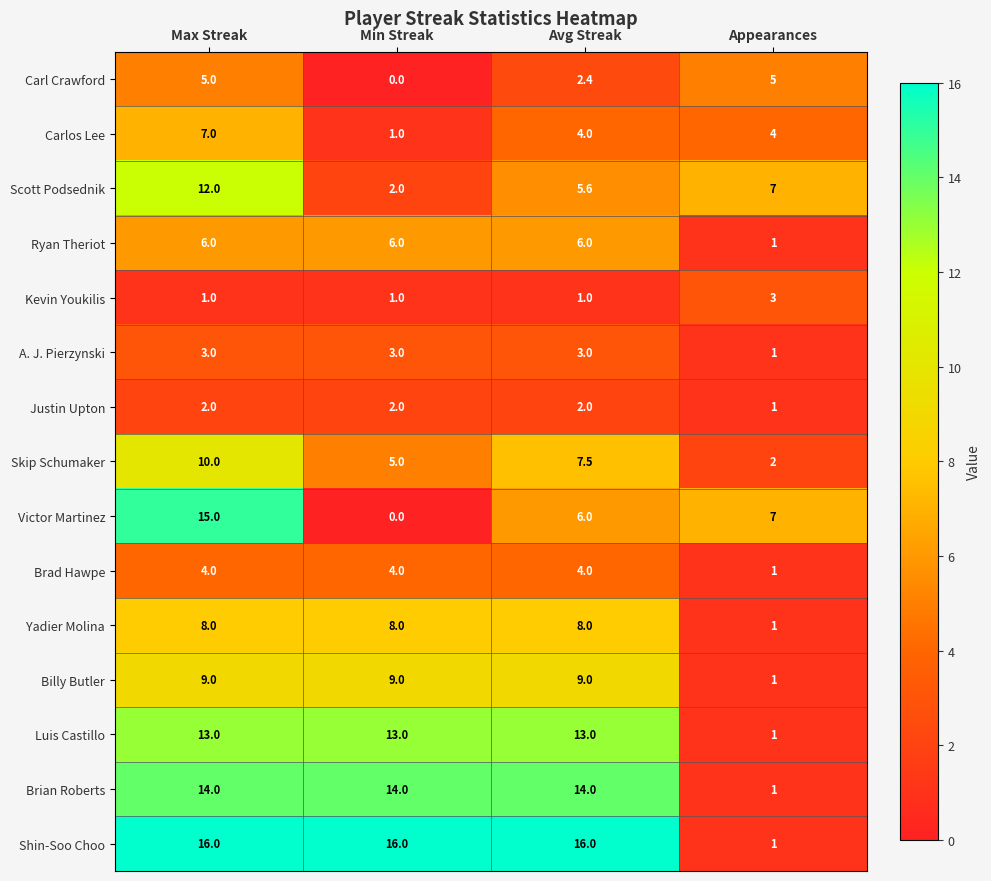

Between Min Streak and Avg Streak, which series saw the biggest shift?

Victor Martinez